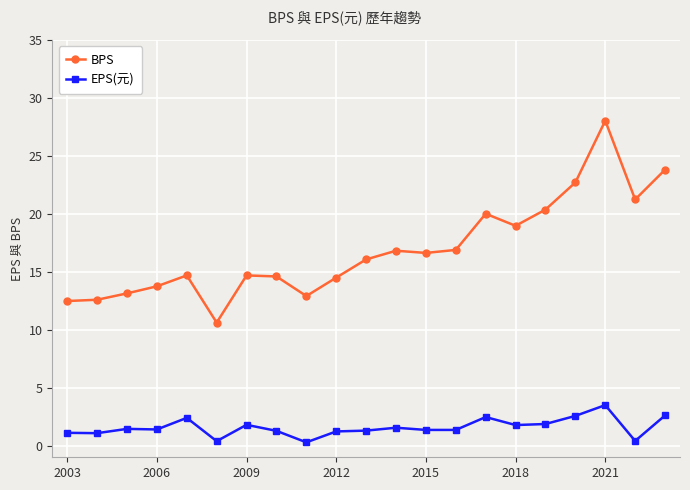

Which series has the largest range (max minus min)?

BPS